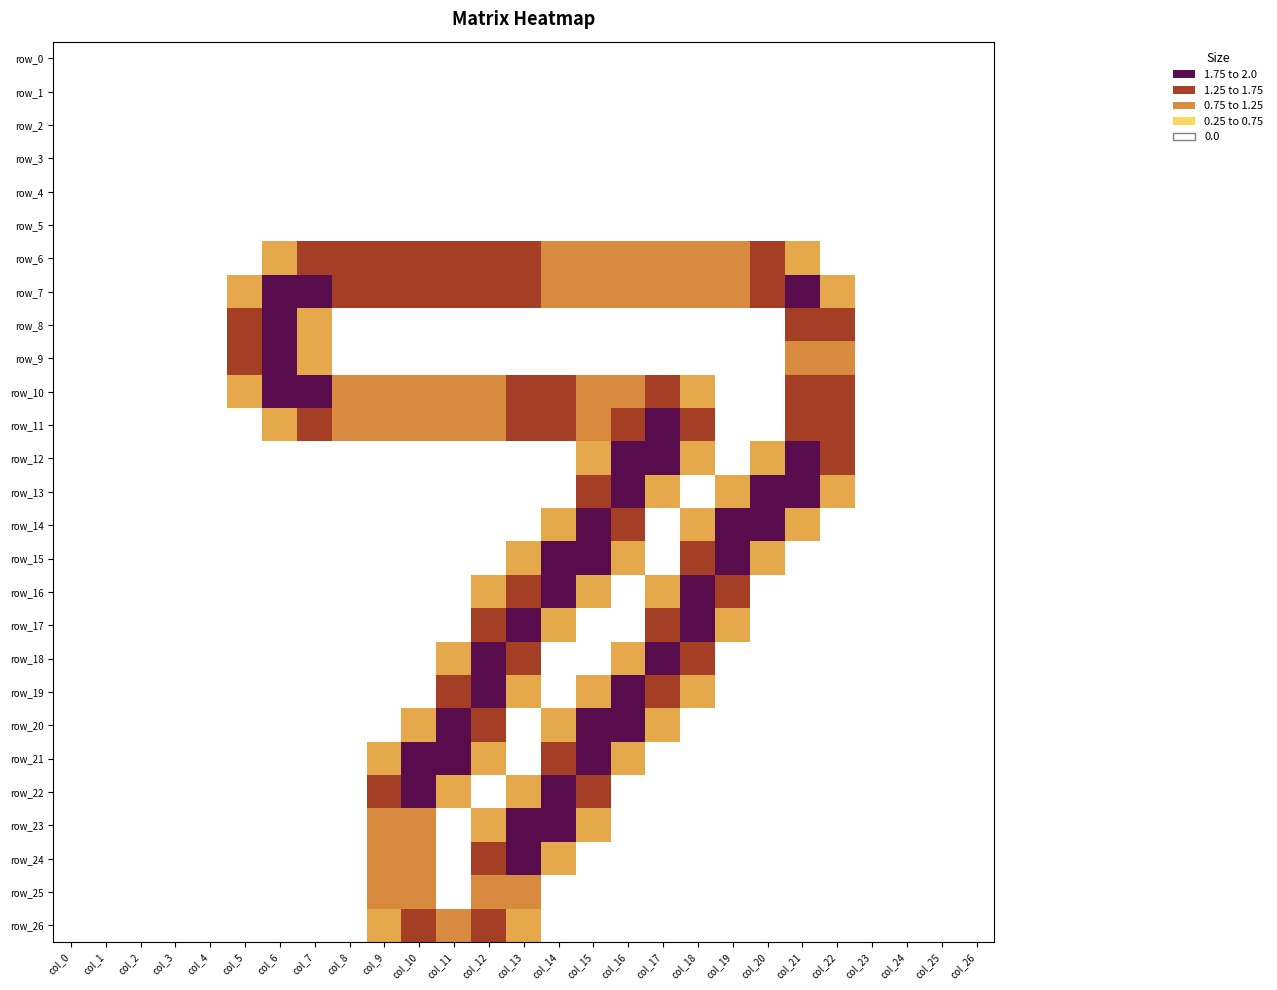

Which series has the widest spread of values?

row_7